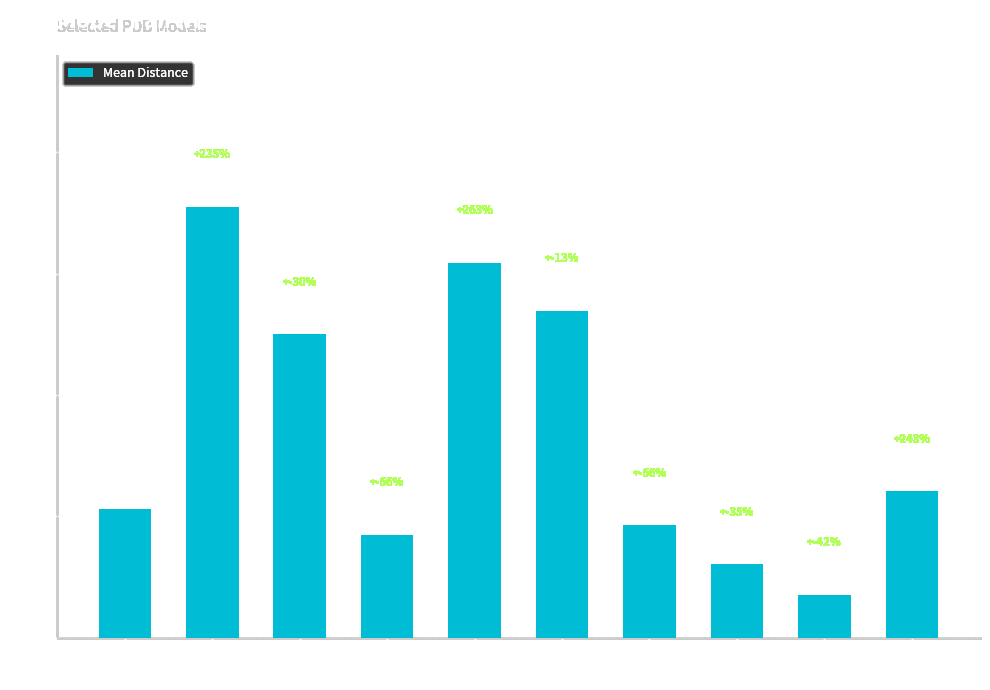

Count the number of data series in this chart.

1